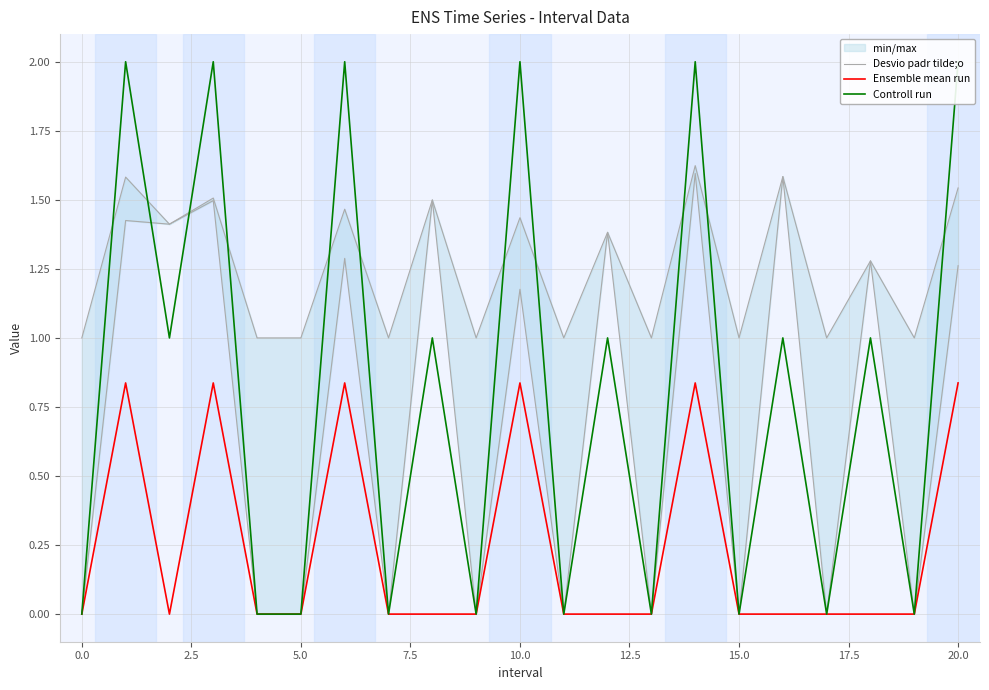

What is the difference between the maximum and second lowest values in the Ensemble mean run series?

0.8